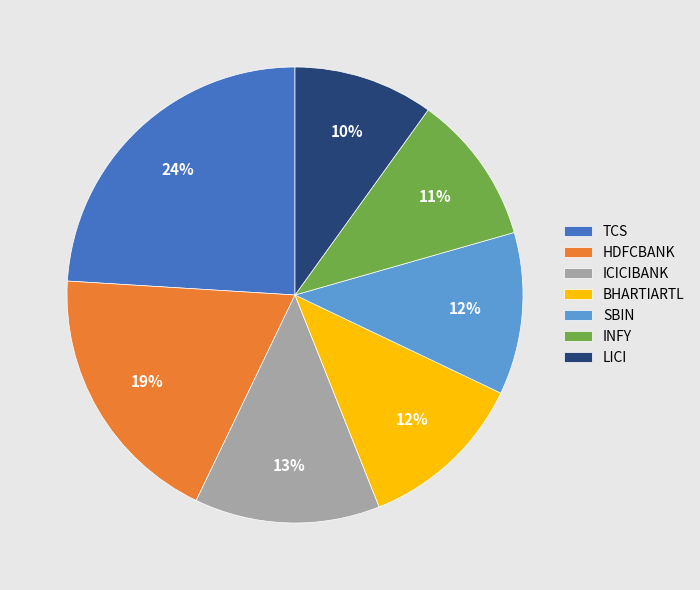

To the nearest percent, what is the difference between the largest and smallest slice percentages?

14%